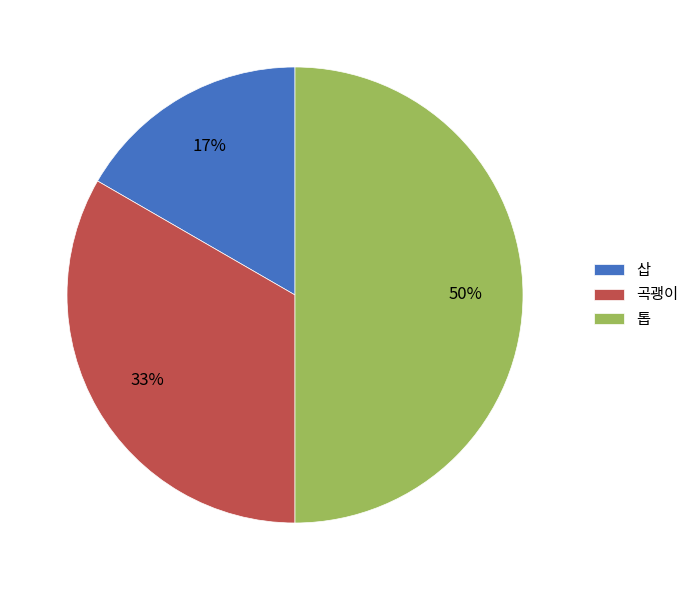

Is the sum of 곡괭이 and 톱 greater than half?

Yes